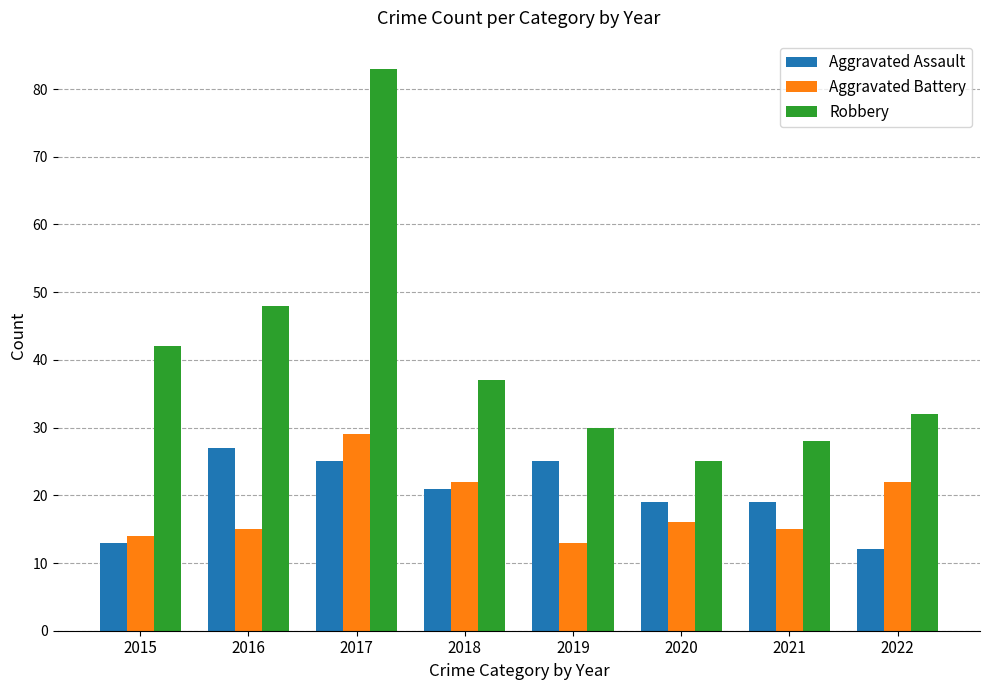

True or false: Aggravated Assault has a value of 17 at 2022.

False